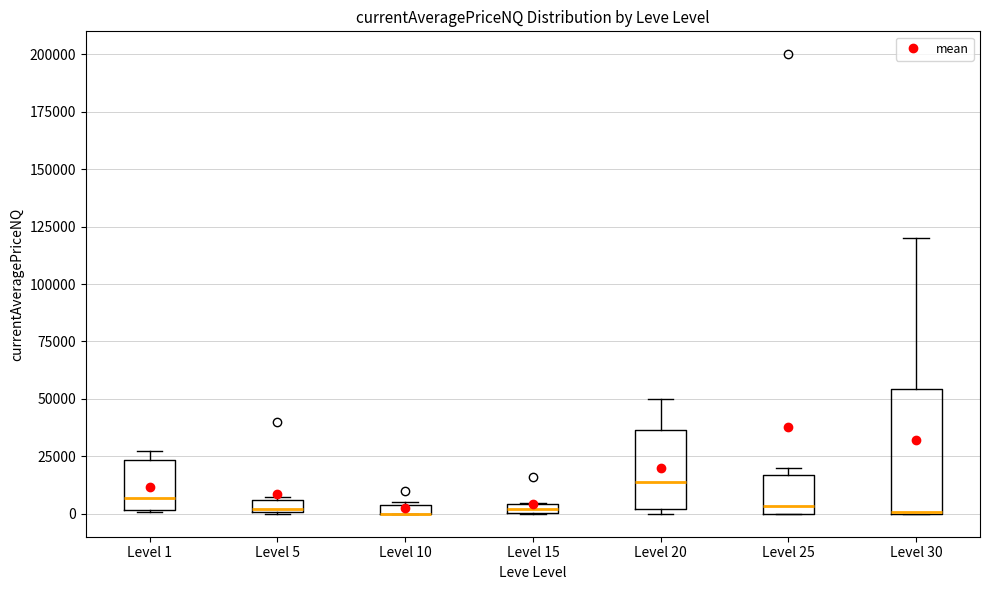

Where is the lower edge of the box for Level 1 on the y-axis? The values are not printed on the chart, so give them approximately, as read against the axis.

0